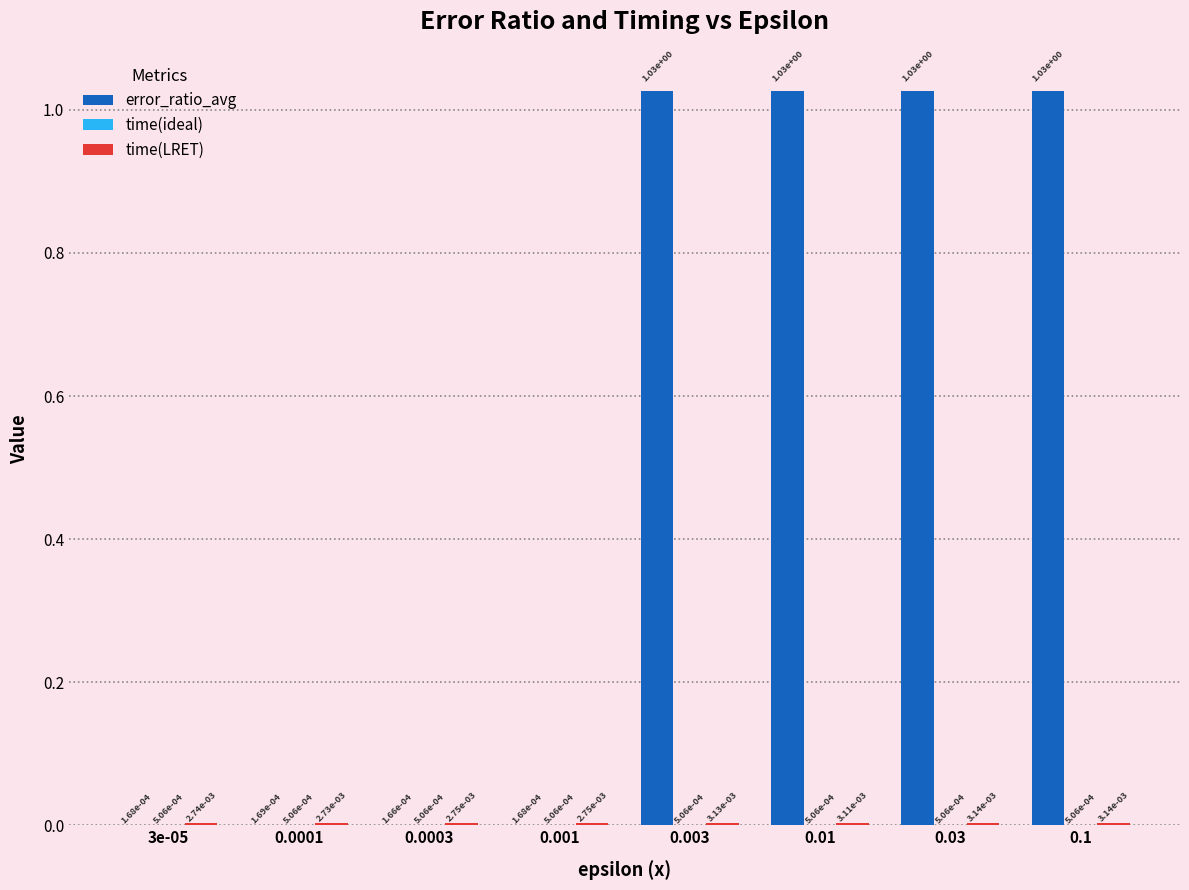

Which series has the widest spread of values?

error_ratio_avg